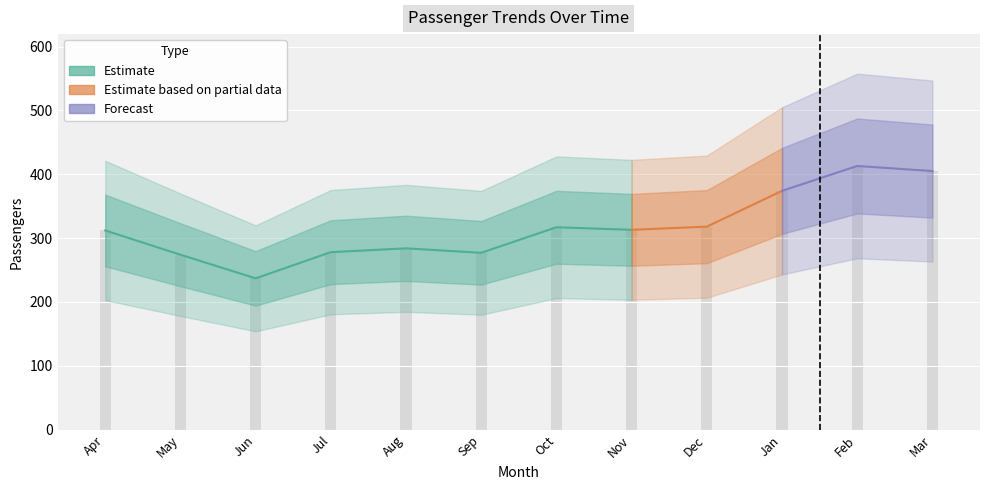

Reading left to right, list all the values displayed in this chart.

Passengers: 312.0	274.0	237.0	278.0	284.0	277.0	317.0	313.0	318.0	374.0	413.0	405.0
log_Passengers: 2.5	2.4	2.4	2.4	2.5	2.4	2.5	2.5	2.5	2.6	2.6	2.6
t: 160.0	161.0	162.0	163.0	164.0	165.0	166.0	167.0	168.0	169.0	170.0	171.0